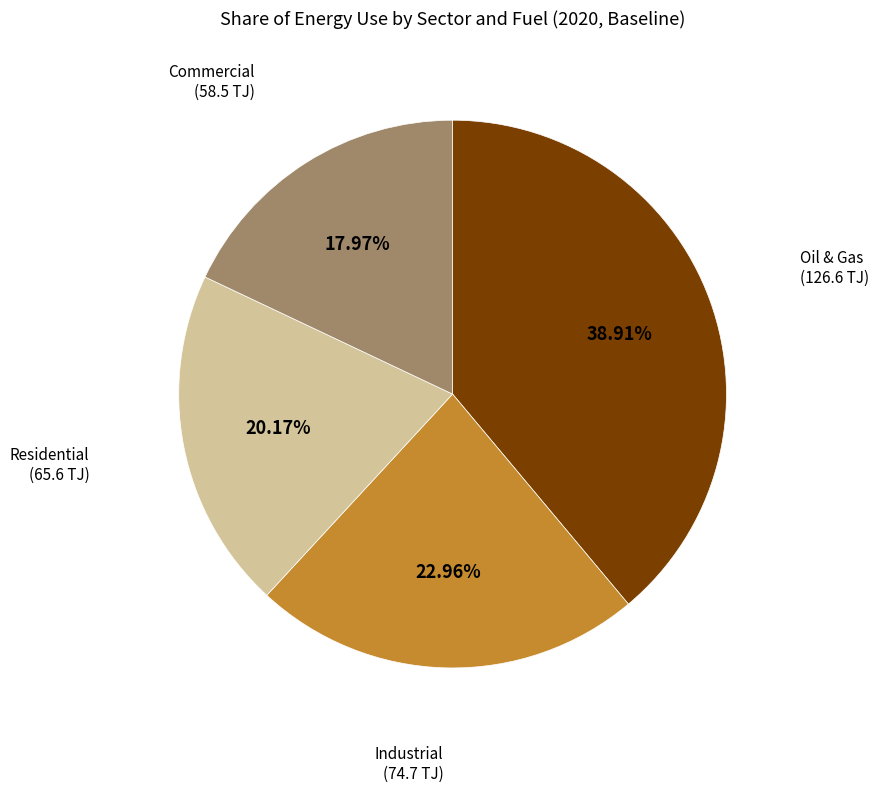

Is there a majority slice in this chart?

No